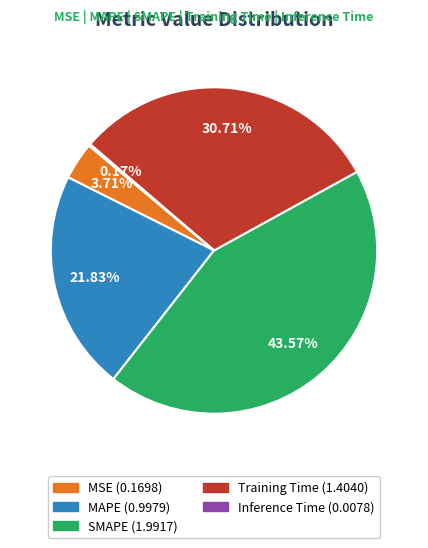

True or false: SMAPE accounts for 44% of the total.

True